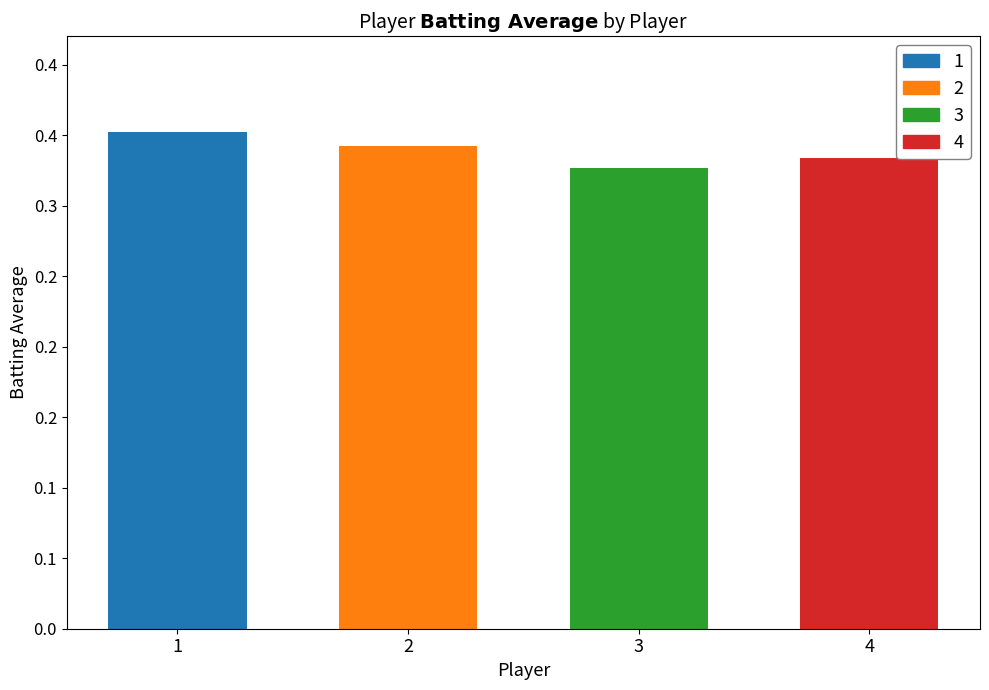

What is the maximum value shown in the chart?

0.4